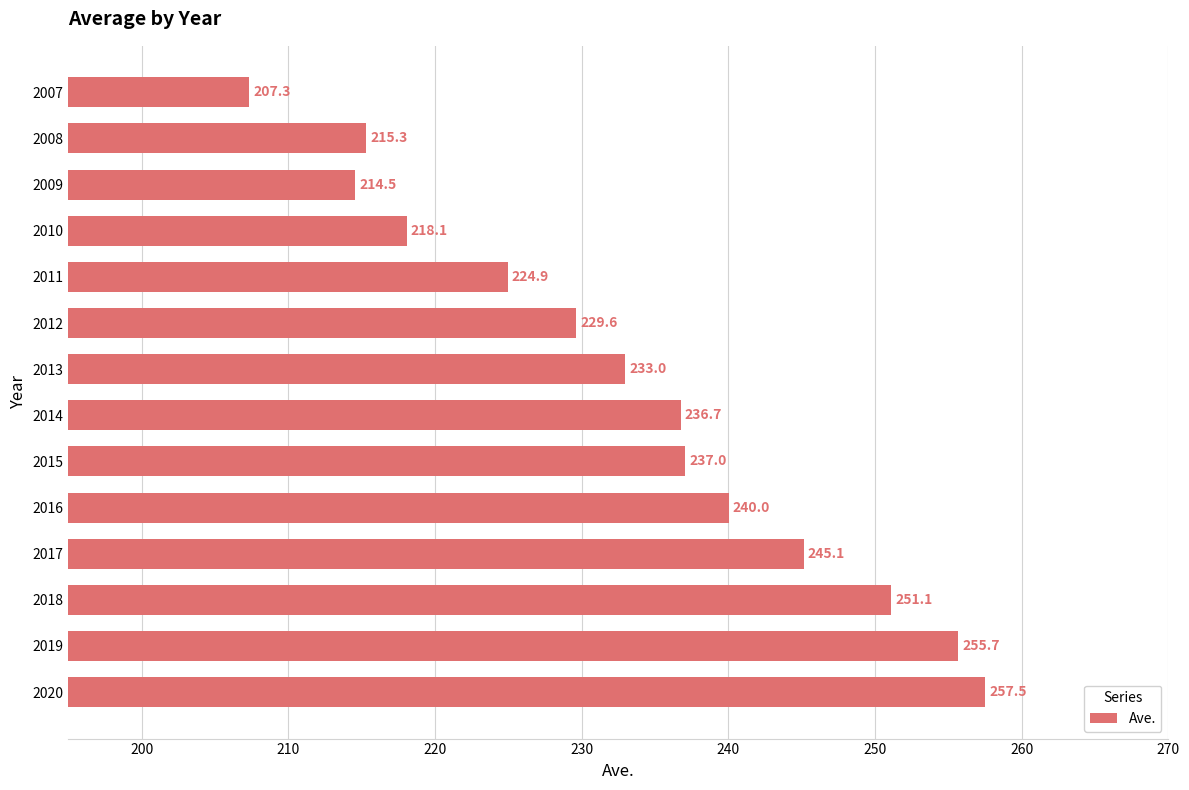

The chart shows a value of 215.3 at 2008. True or false?

True